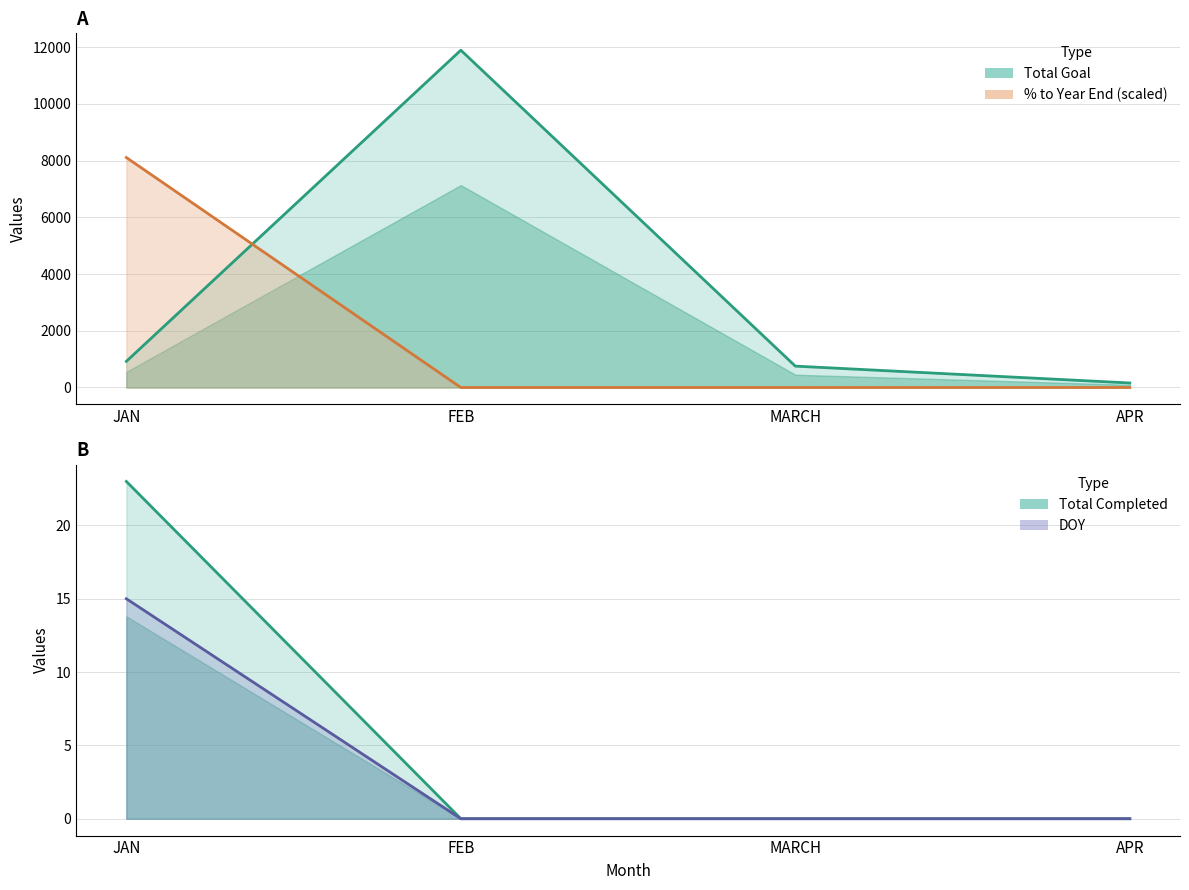

What are all the series names shown in the legend?

Total Completed, Total Goal, DOY, % to Year End